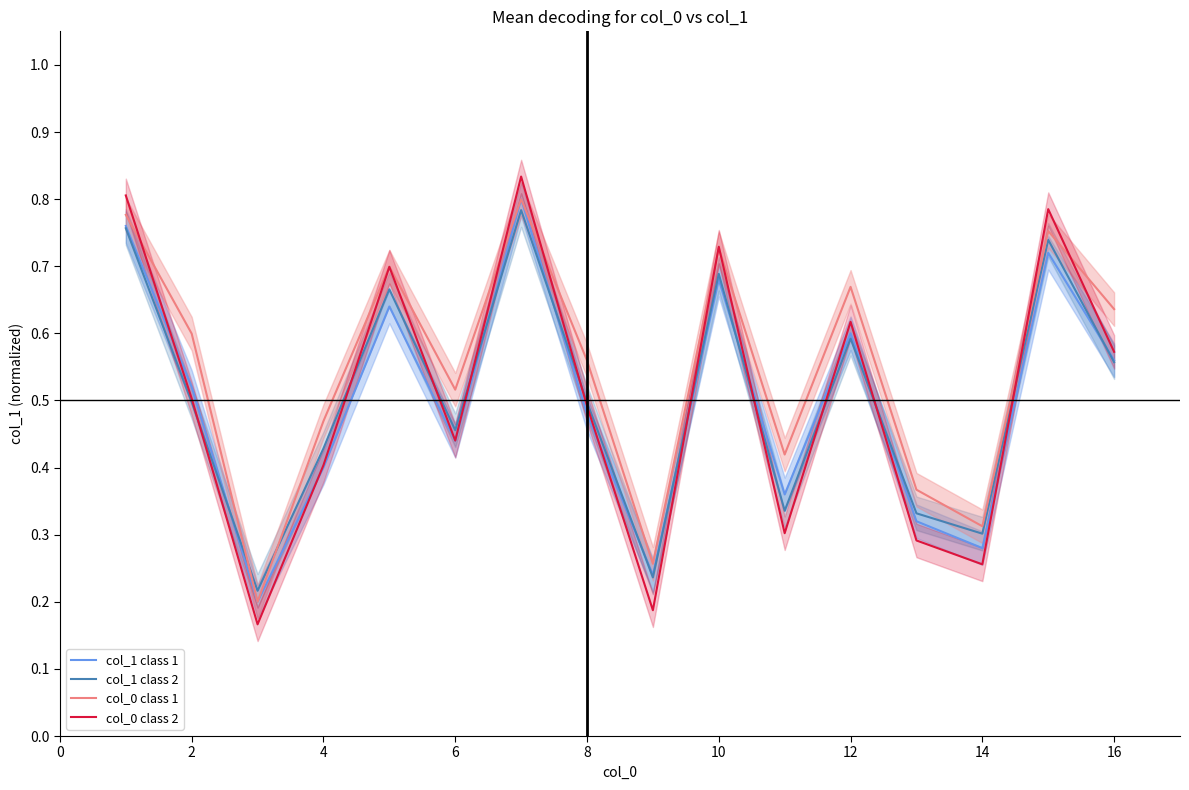

Count the number of categories in the chart.

16